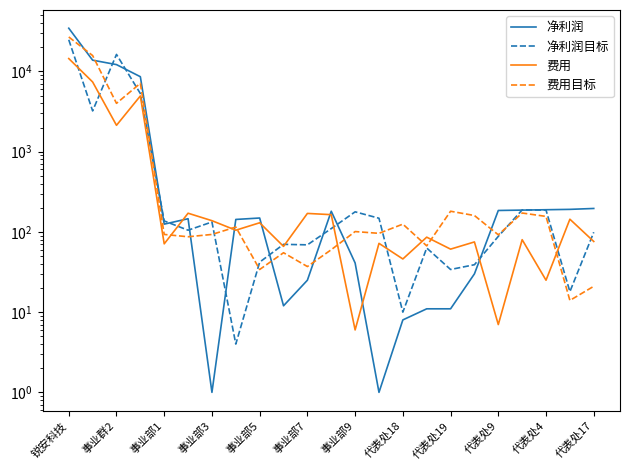

What is the sum of the 费用 values at 事业部3 and 16?

5013